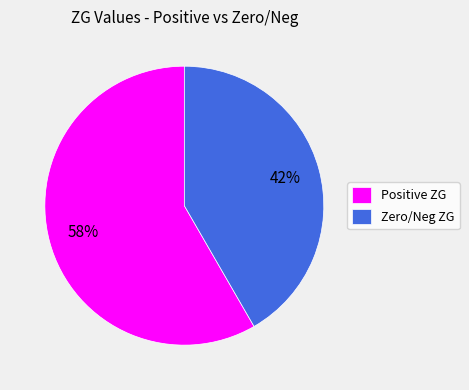

How many slices are in this pie chart?

2